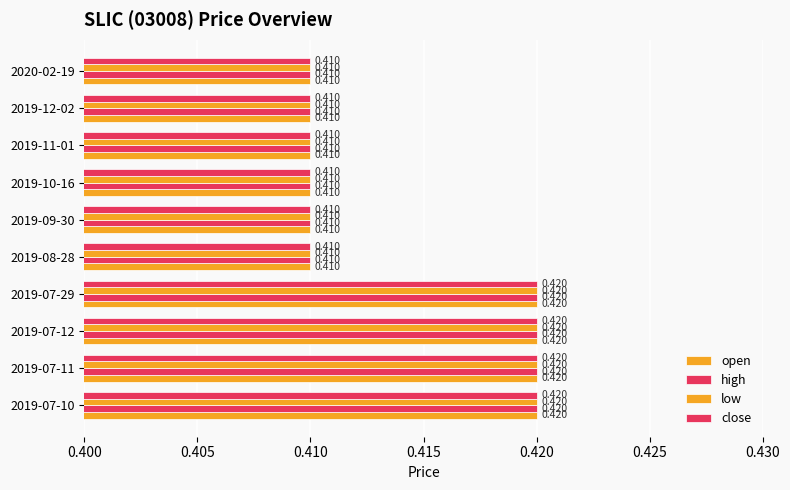

Which series has the widest spread of values?

open